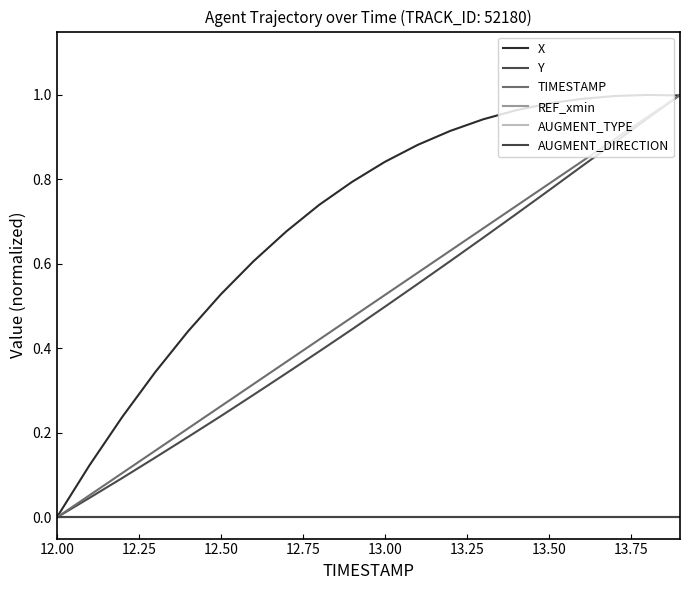

Is this an area chart (filled region under the line)?

No